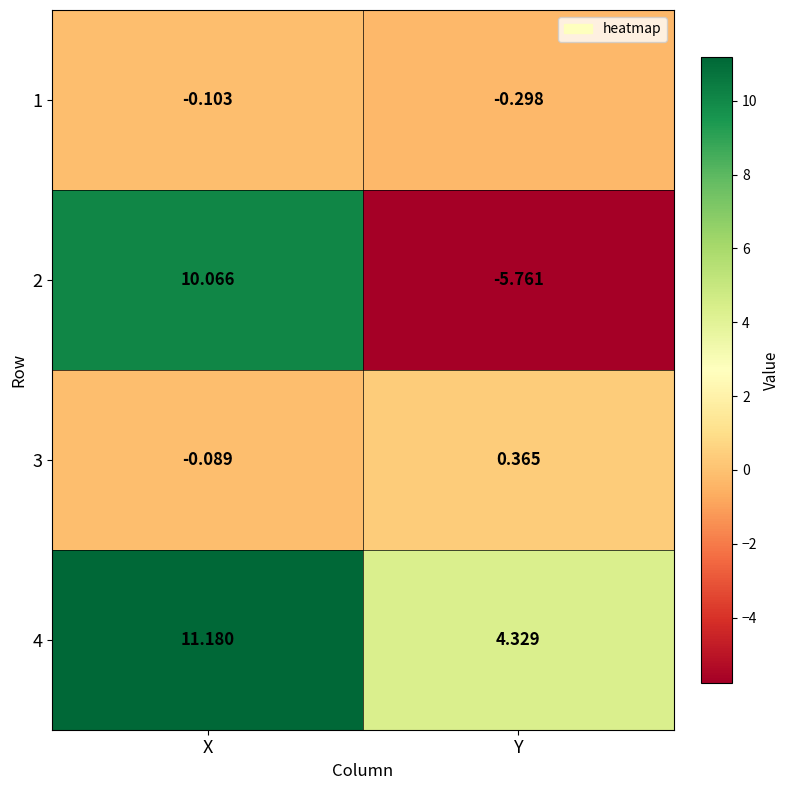

How many distinct data groups are displayed?

4